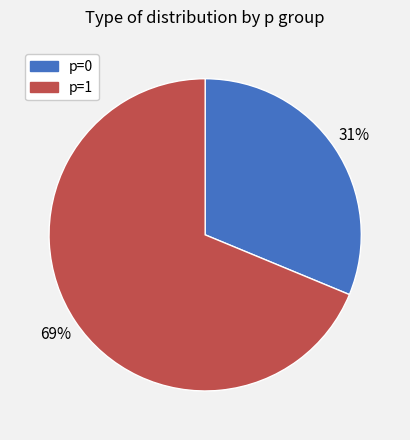

To the nearest percent, what portion does p=0 represent?

31%